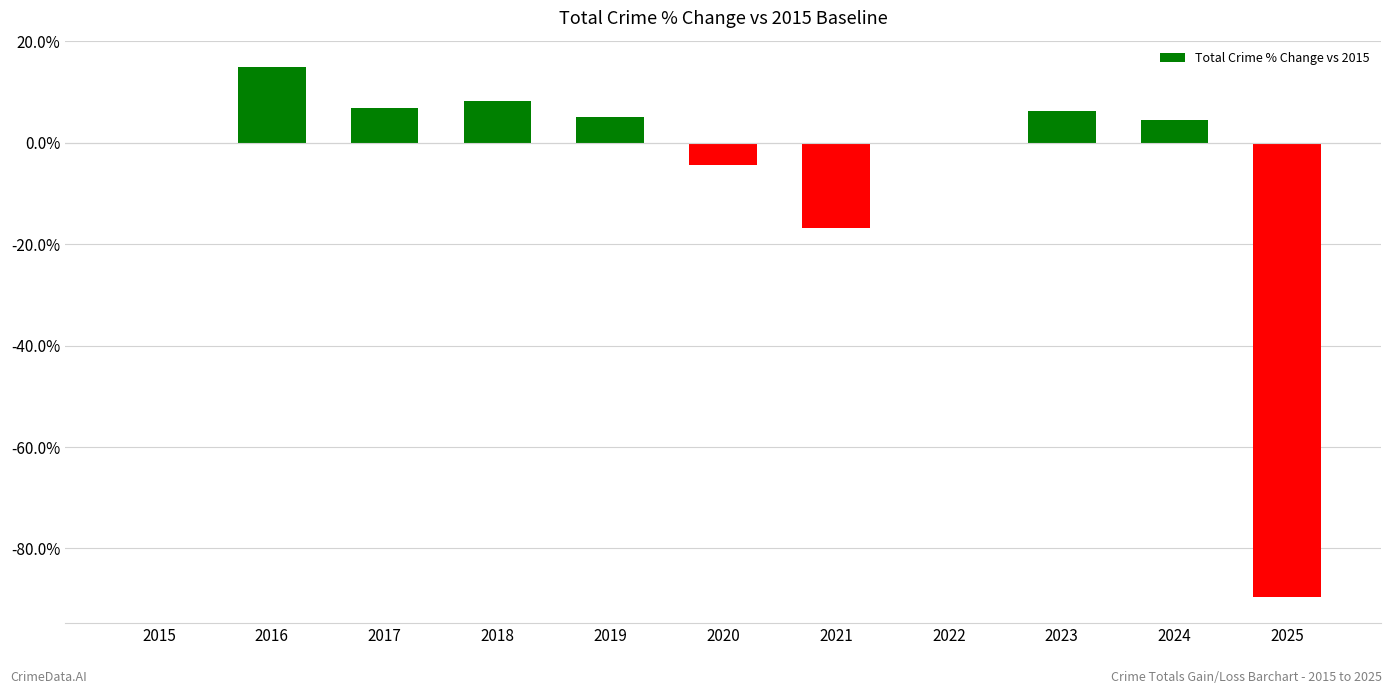

How many values exceed 4?

6